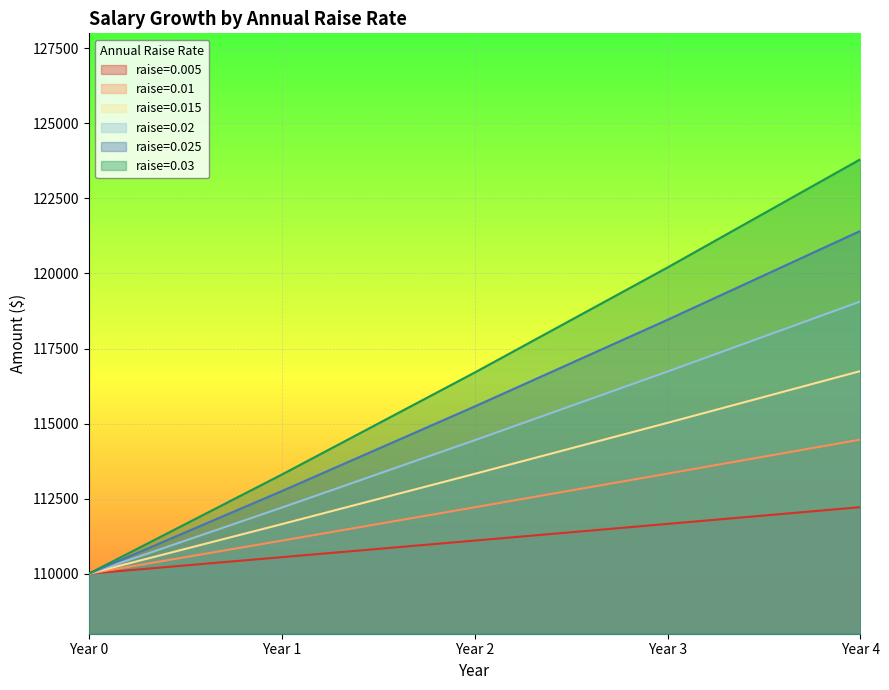

Which has a higher value, Year 2 or Year 1?

Year 2